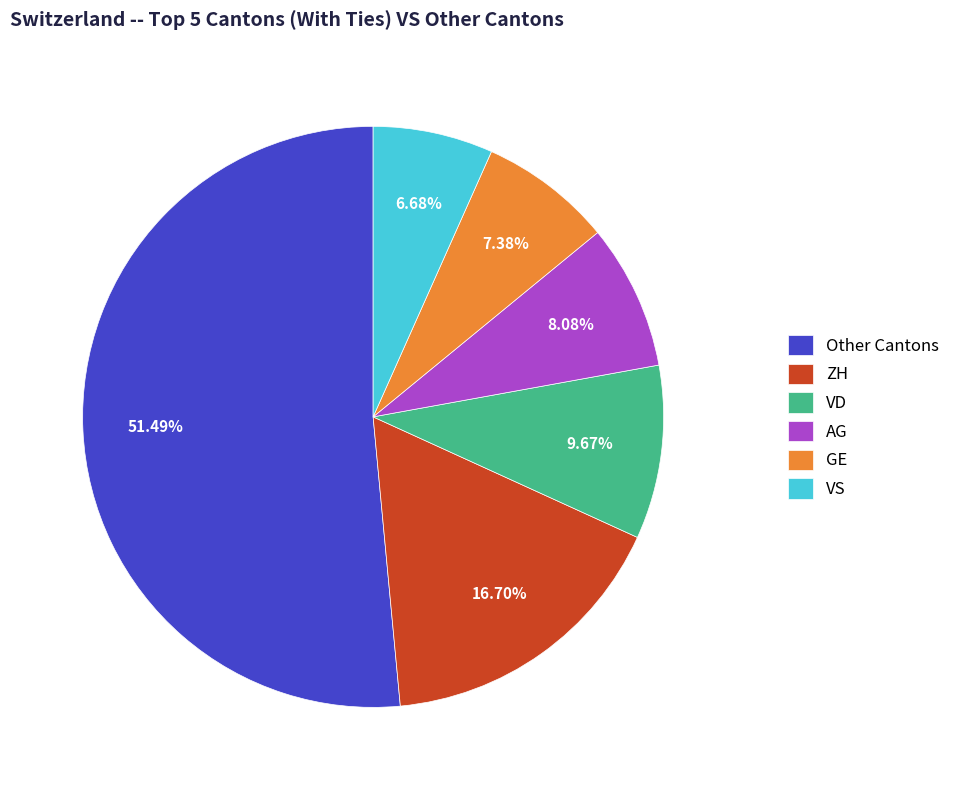

Rank the categories by value from highest to lowest.

Other Cantons, ZH, VD, AG, GE, VS